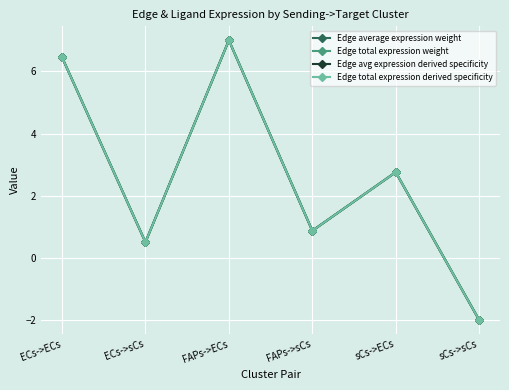

Does the chart have visible grid lines?

Yes